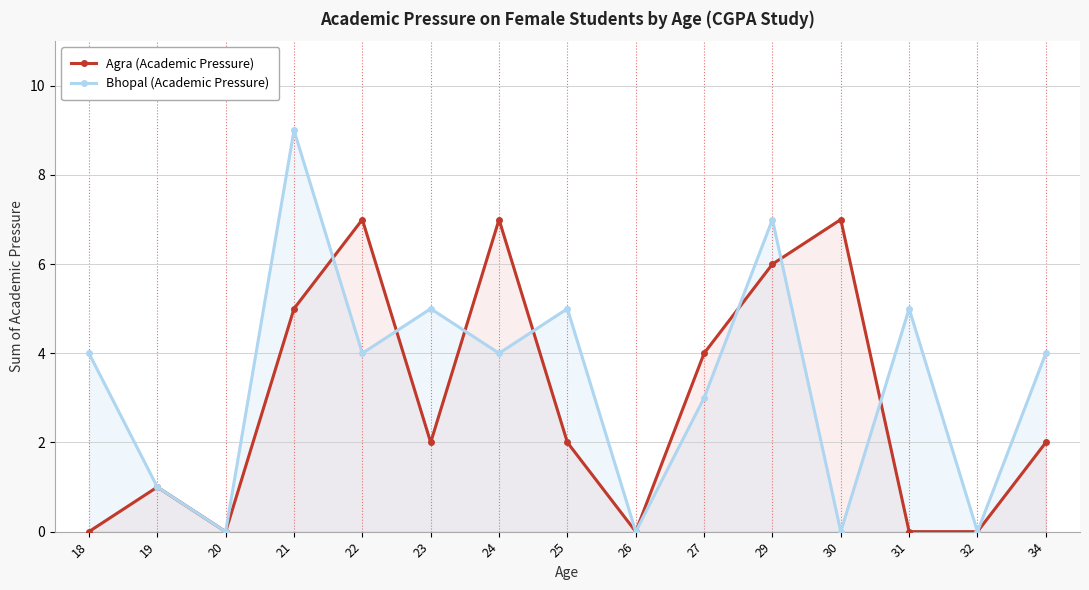

Which series ends up on top after the final intersection of Bhopal (Academic Pressure) and Agra (Academic Pressure)?

Bhopal (Academic Pressure)